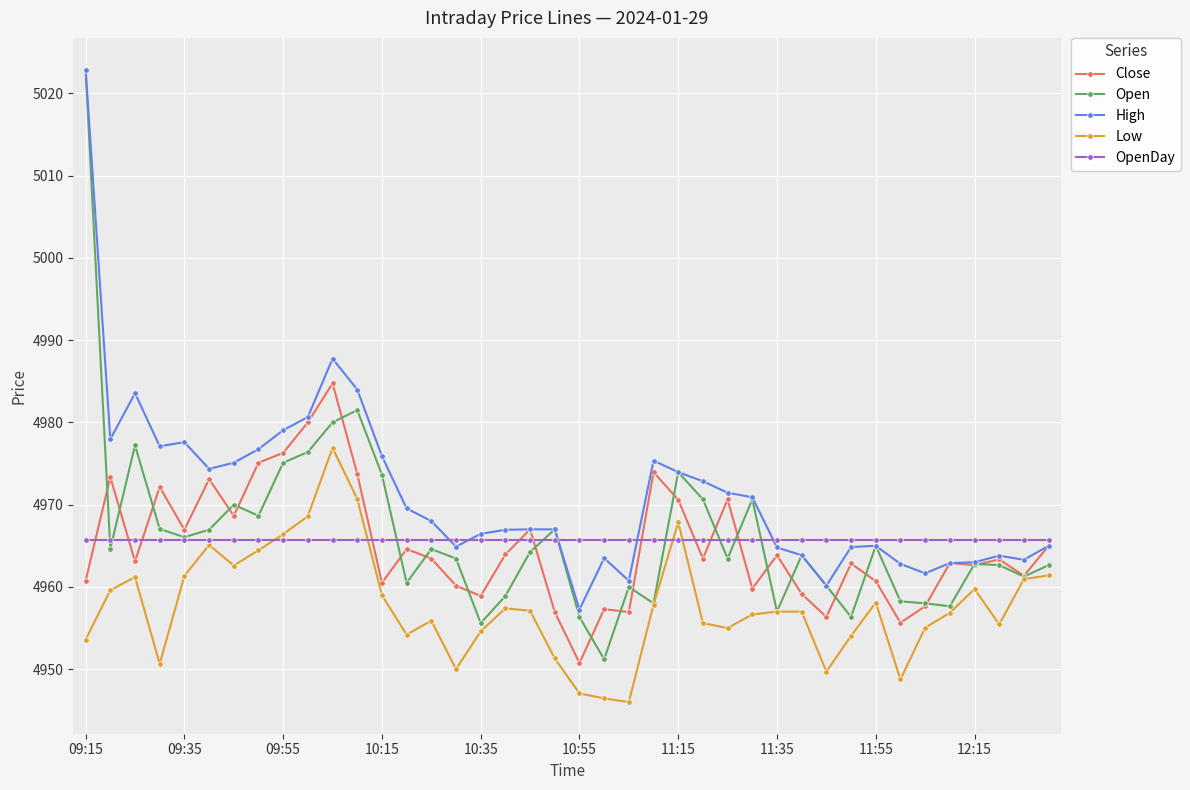

Which series has the largest total across all categories?

High